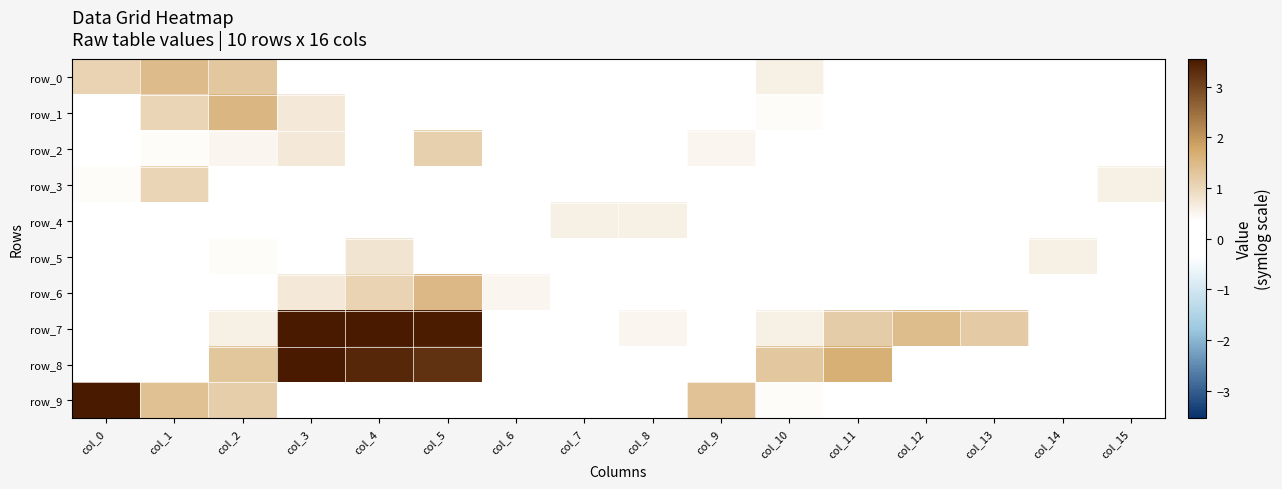

Is the value of row_4 at col_6 greater than the value of row_7 at col_6?

No